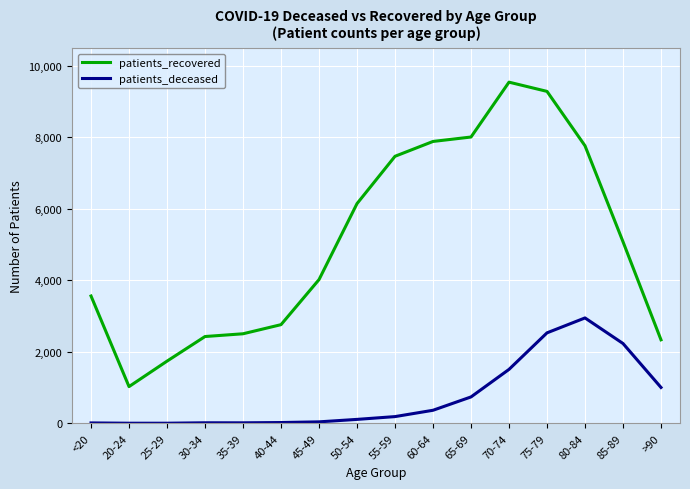

List the series in order of their overall mean, highest first.

patients_recovered, patients_deceased